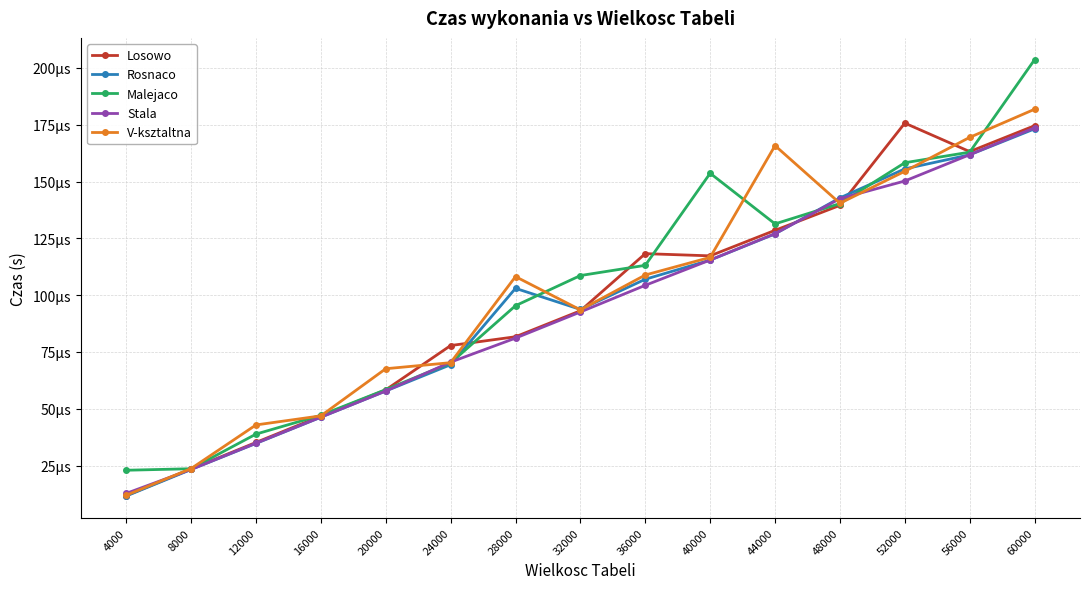

True or false: V-ksztaltna has a value of 0.0 at 16000.

False